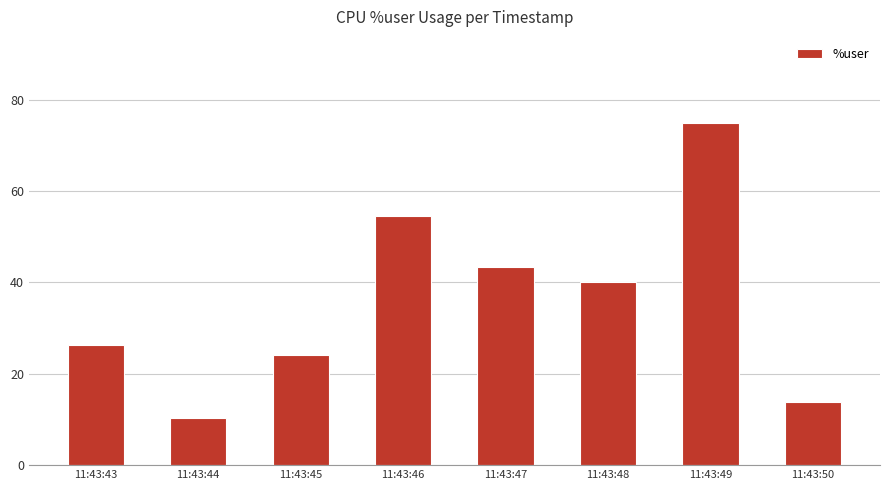

At which category does the chart reach its minimum across all series?

11:43:44